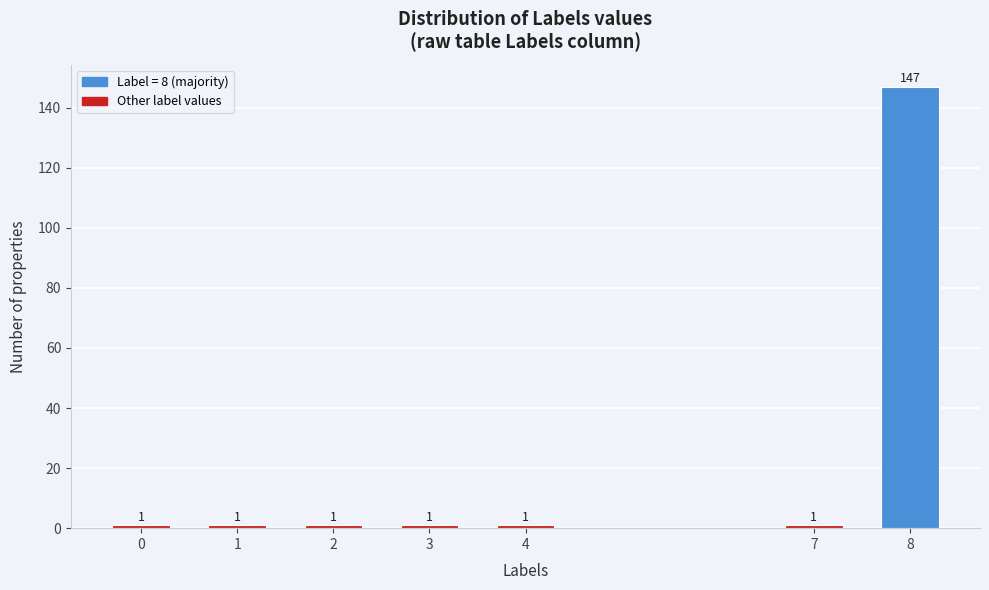

Reading left to right, what are all the values shown in this chart?

1	1	1	1	1	1	147